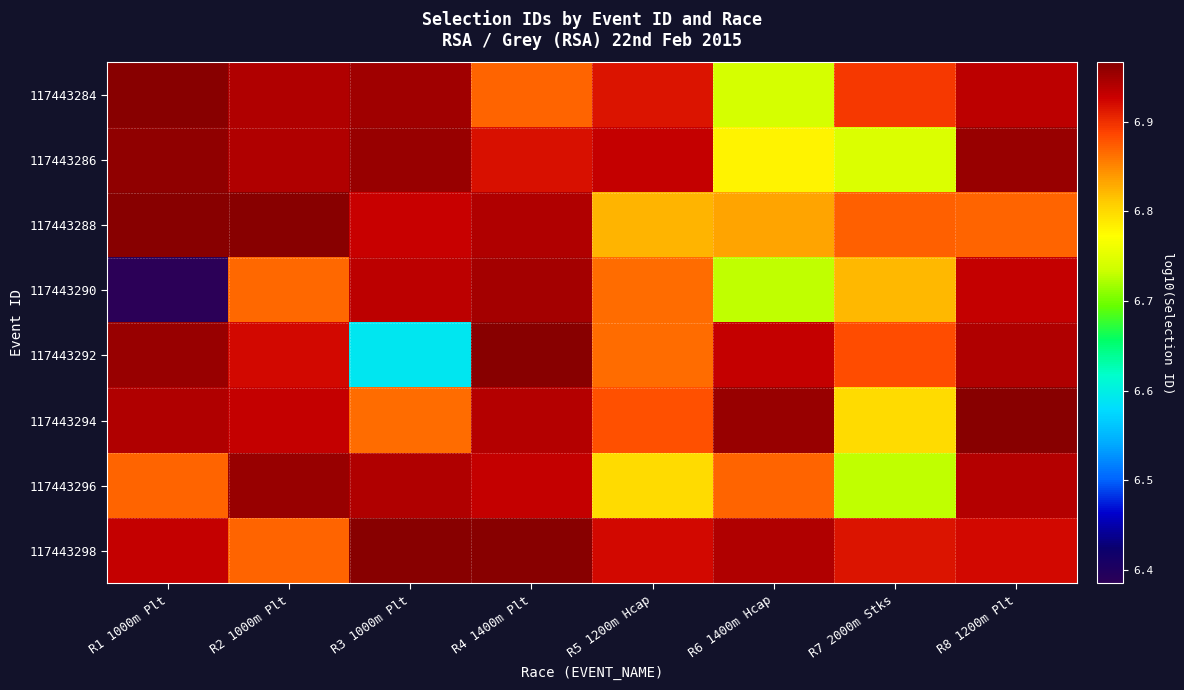

Between R6 1400m Hcap and R7 2000m Stks, which is larger?

R7 2000m Stks